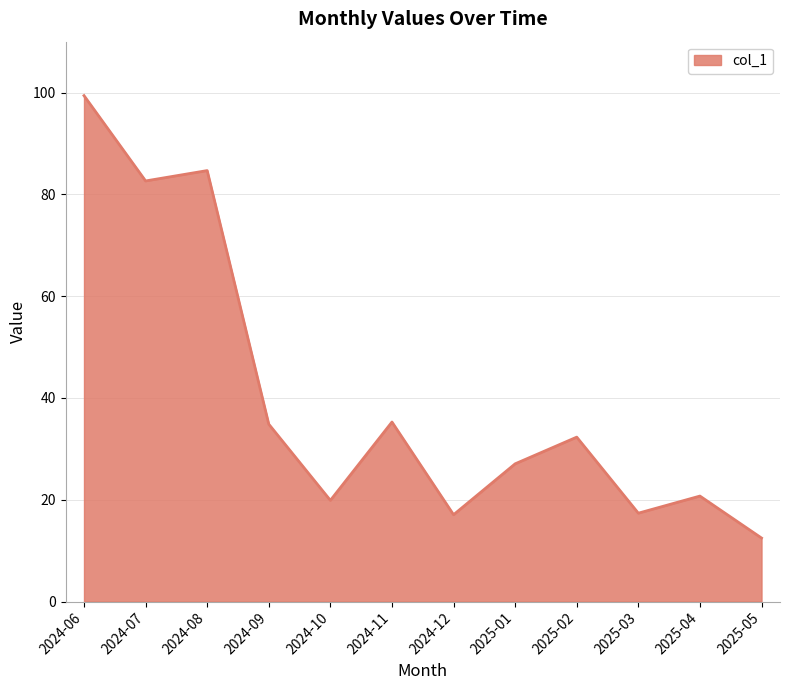

At which label does the data first exceed 32?

2024-06